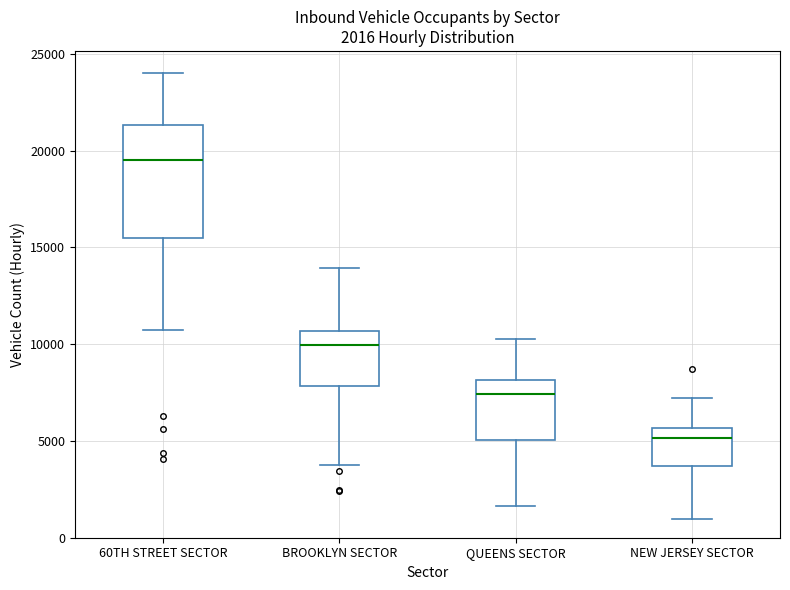

Which box has the lowest median line?

NEW JERSEY SECTOR